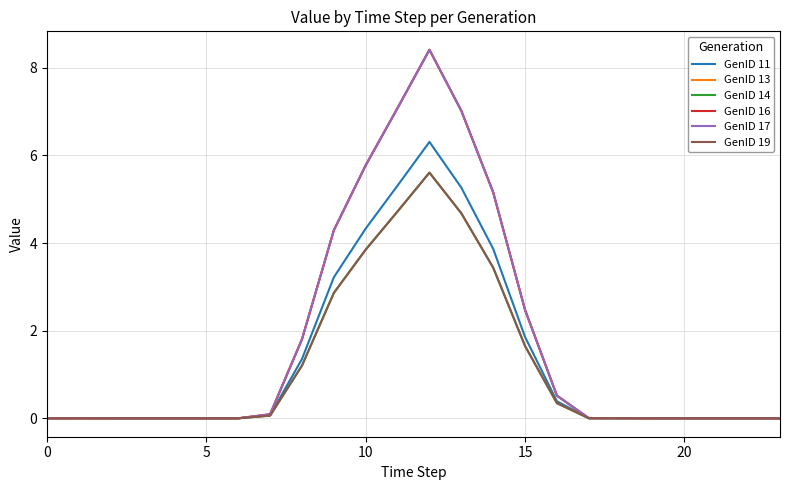

Is this an area chart (filled region under the line)?

No